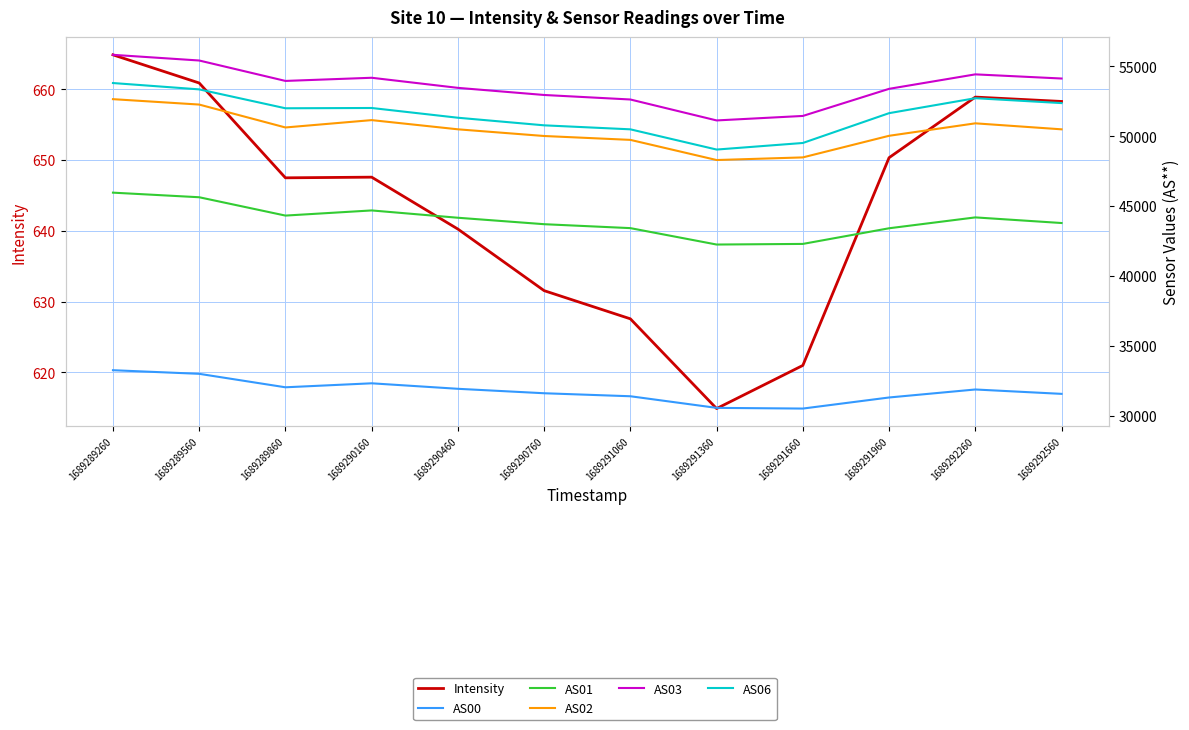

The value of AS01 at 1689289260 is 12268.1. True or false?

False